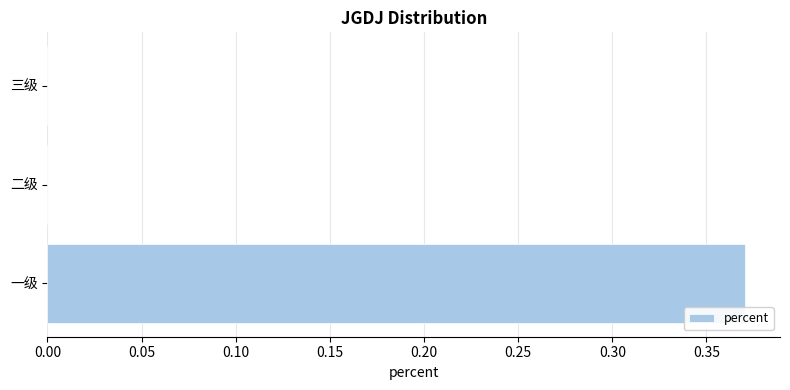

Which has a higher value, 二级 or 一级?

一级